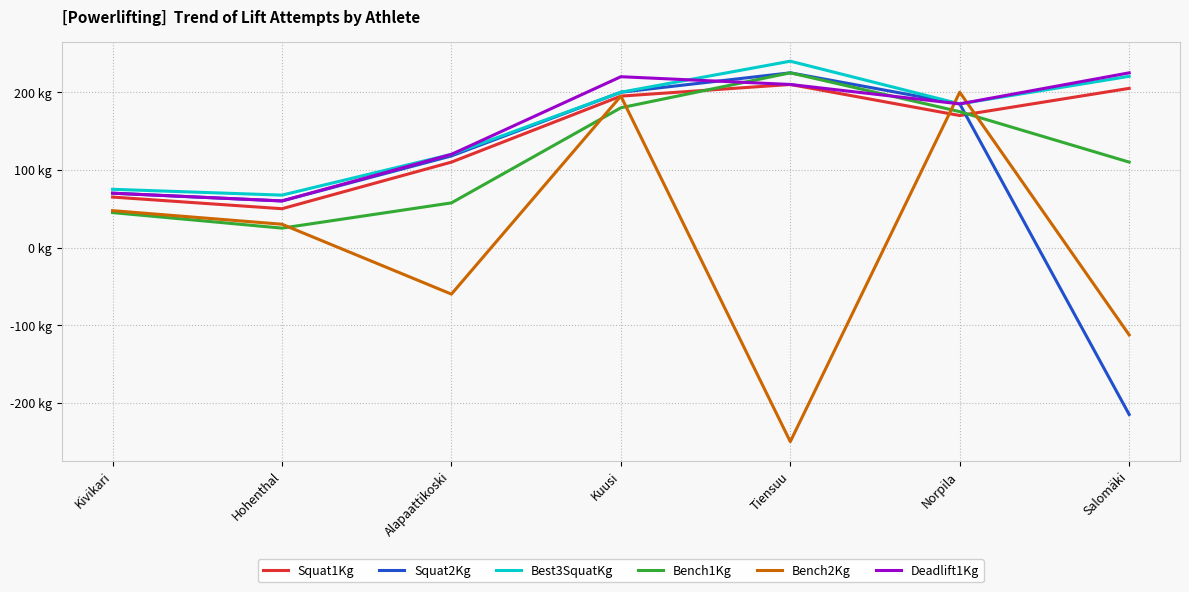

Reading right to left, extract all data points from this chart.

Squat1Kg: Salomäki=205.0	Norpila=170.0	Tiensuu=210.0	Kuusi=195.0	Alapaattikoski=110.0	Hohenthal=50.0	Kivikari=65.0
Squat2Kg: Salomäki=-215.0	Norpila=185.0	Tiensuu=225.0	Kuusi=200.0	Alapaattikoski=118.0	Hohenthal=60.0	Kivikari=70.0
Best3SquatKg: Salomäki=220.5	Norpila=185.0	Tiensuu=240.0	Kuusi=200.0	Alapaattikoski=120.0	Hohenthal=67.5	Kivikari=75.0
Bench1Kg: Salomäki=110.0	Norpila=175.0	Tiensuu=225.0	Kuusi=180.0	Alapaattikoski=57.5	Hohenthal=25.0	Kivikari=45.0
Bench2Kg: Salomäki=-112.5	Norpila=200.0	Tiensuu=-250.0	Kuusi=195.0	Alapaattikoski=-60.0	Hohenthal=30.0	Kivikari=47.5
Deadlift1Kg: Salomäki=225.0	Norpila=185.0	Tiensuu=210.0	Kuusi=220.0	Alapaattikoski=120.0	Hohenthal=60.0	Kivikari=70.0